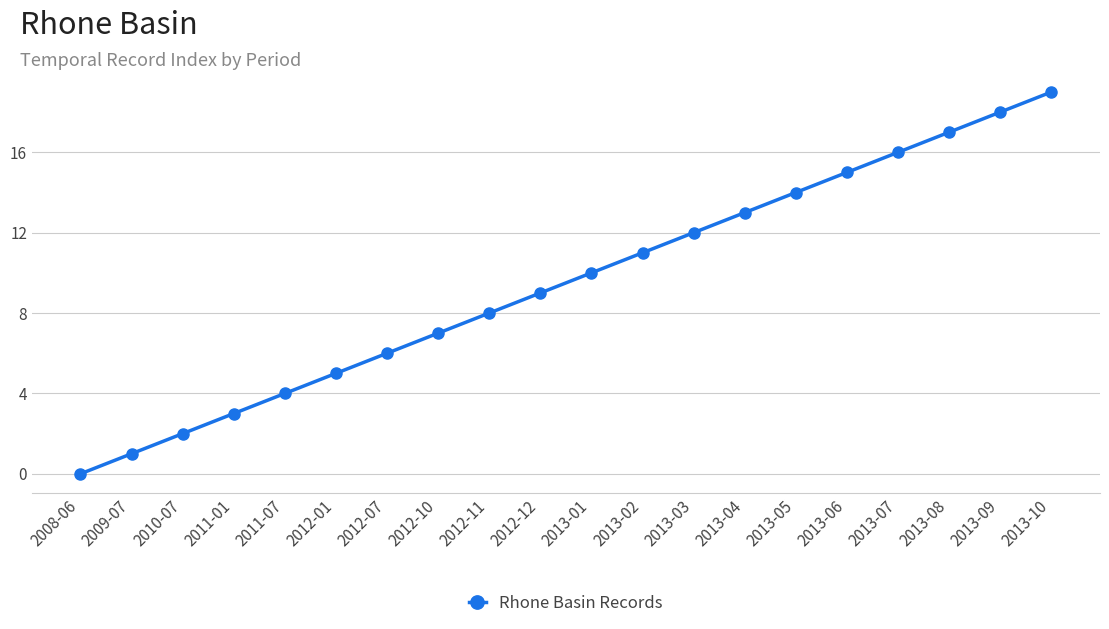

How many values are below 10?

10